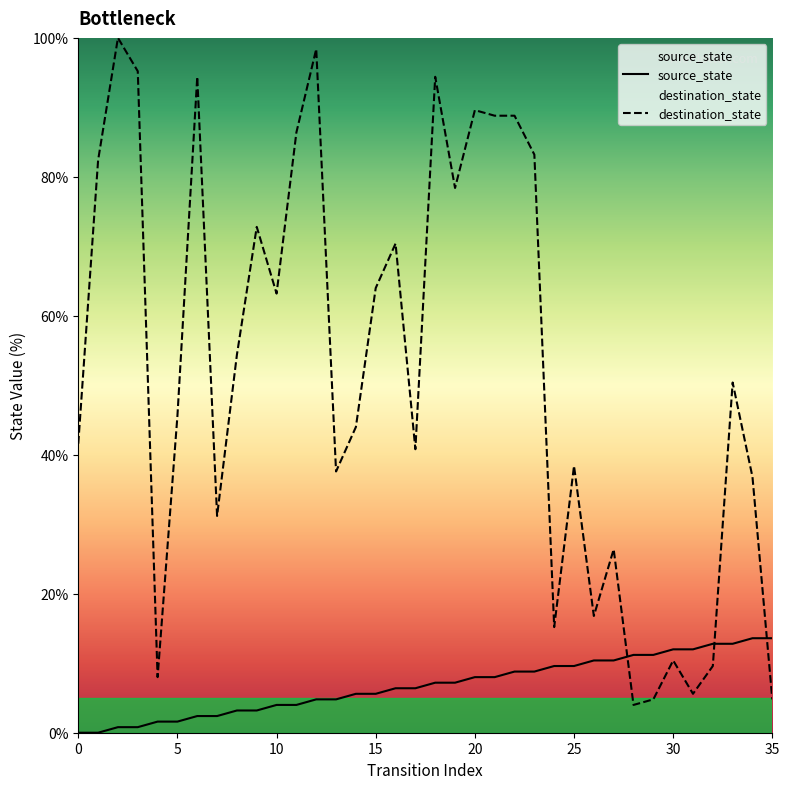

What is the minimum value for destination_state?

4.0